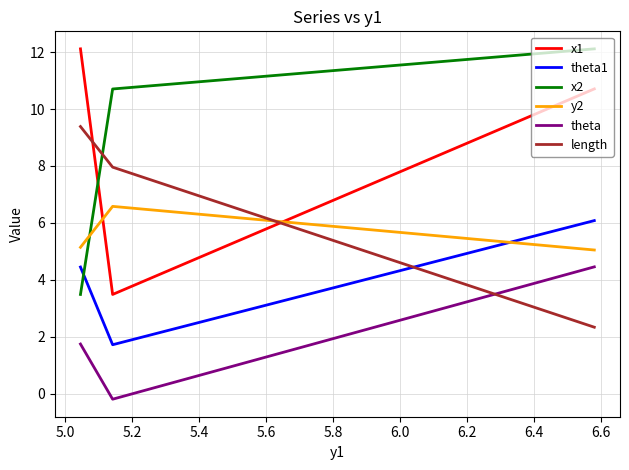

What is the lowest value of the x1 series?

3.5